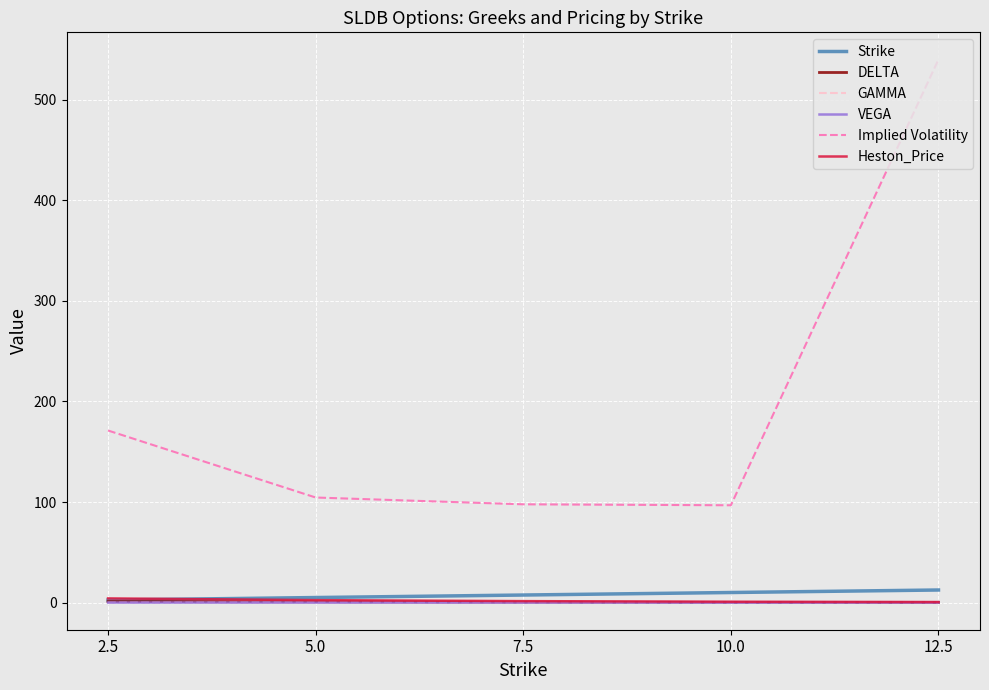

How many lines are shown in the chart?

6